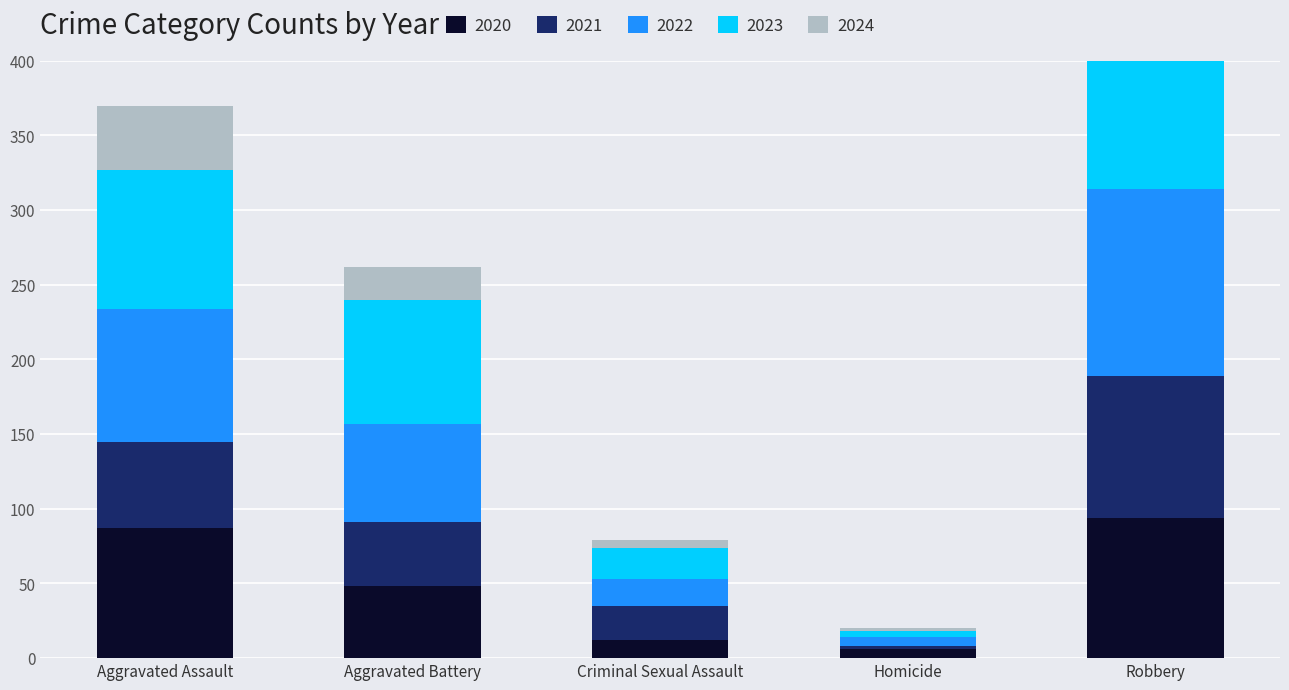

Does the chart contain any negative values?

No